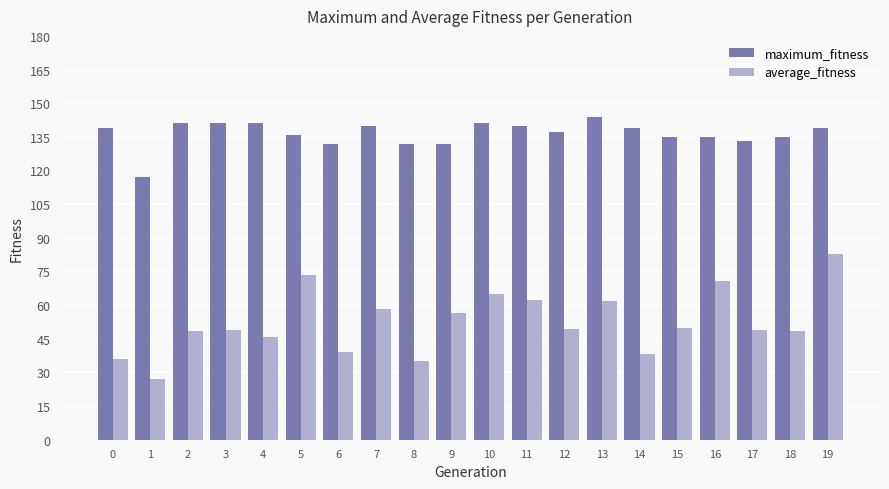

At which label does average_fitness reach its minimum?

1